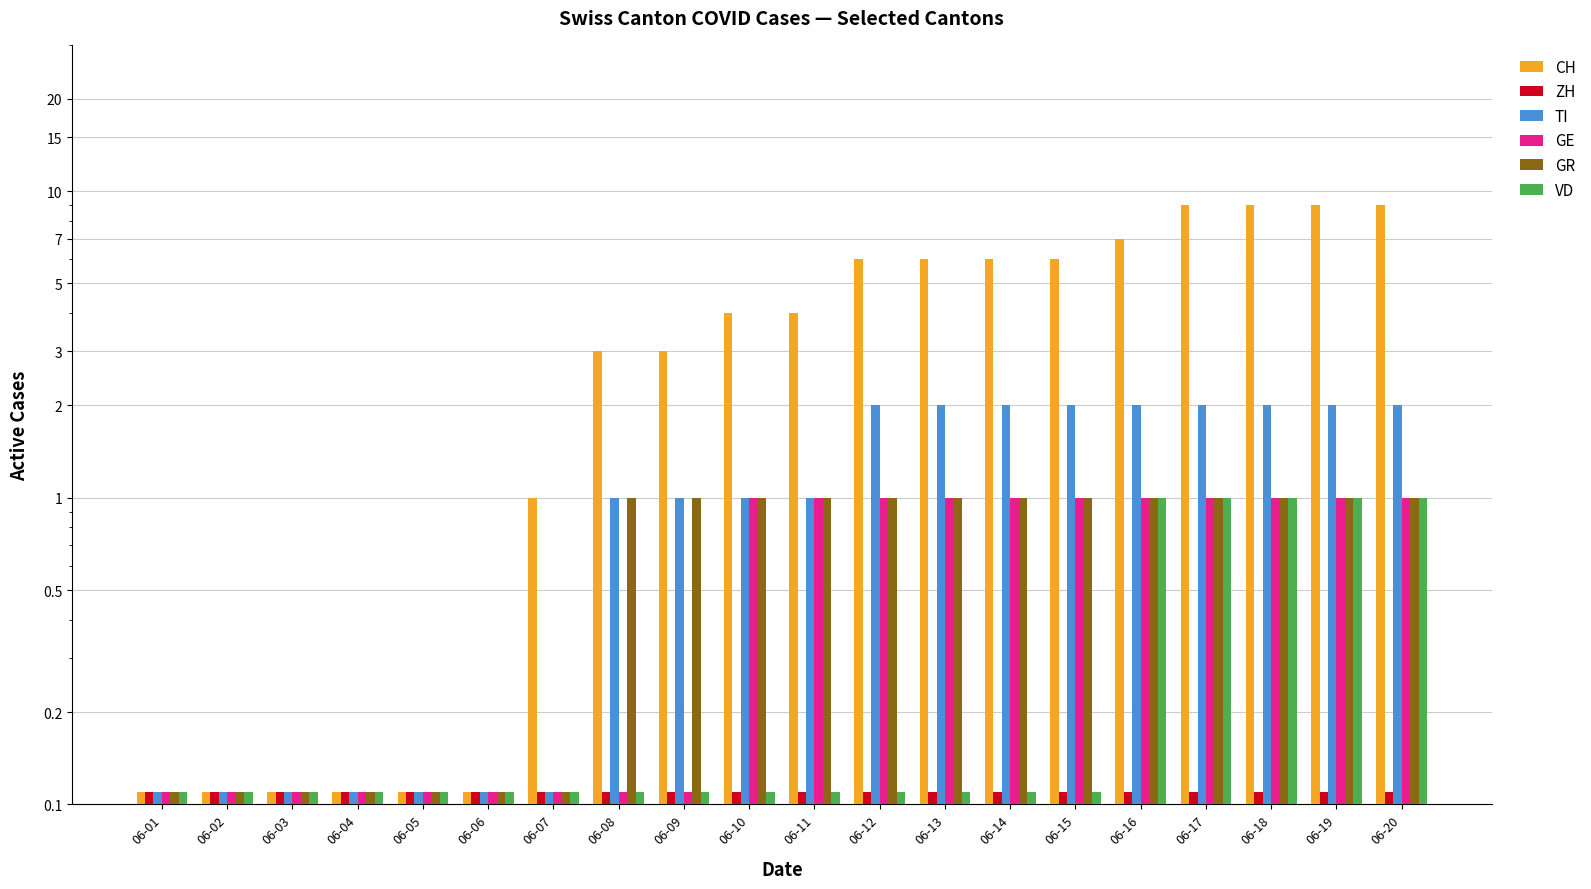

True or false: GR has a value of 0.2 at 06-03.

False